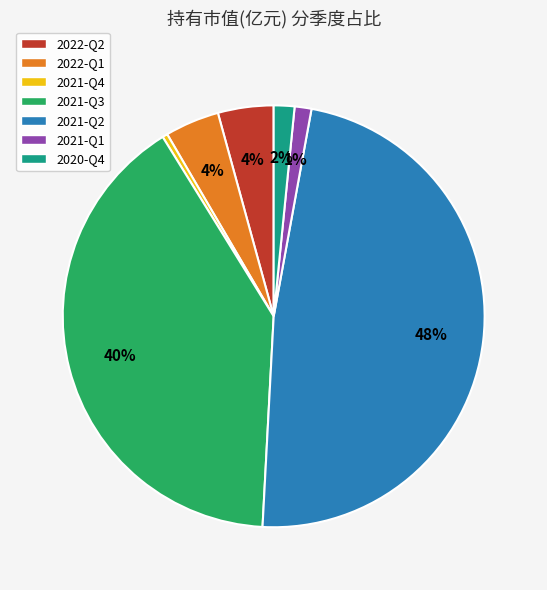

Is it true that 2022-Q1 is 4% of the pie?

True